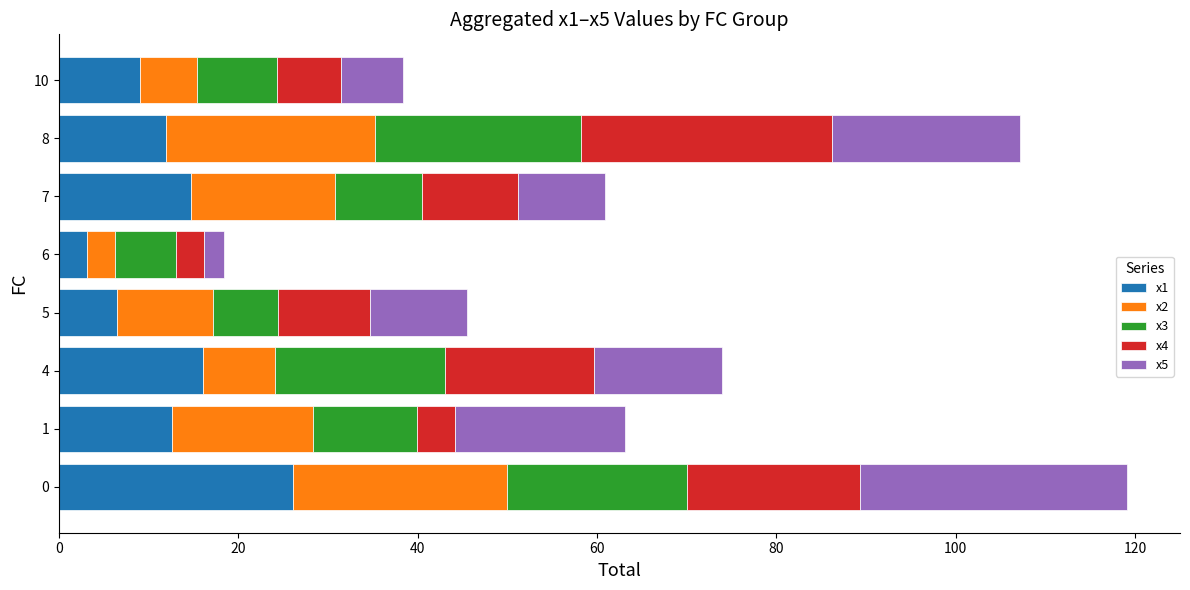

What is the total value across all series at 10?

38.4